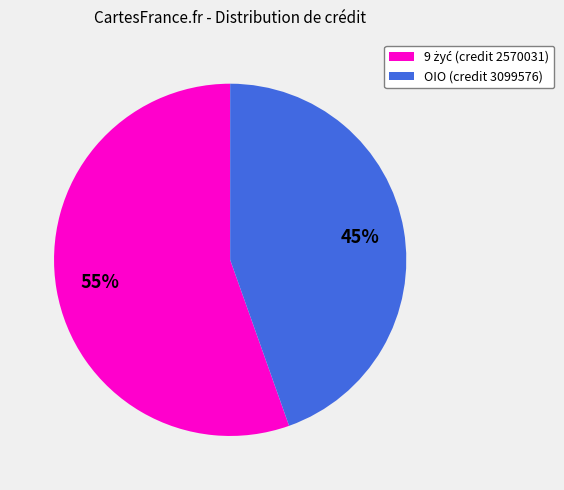

What percentage is the OIO (credit 3099576) slice, to the nearest percent?

45%